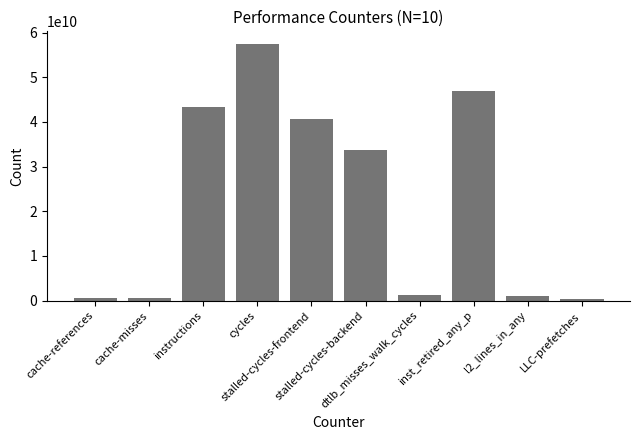

What position from the left is l2_lines_in_any?

9